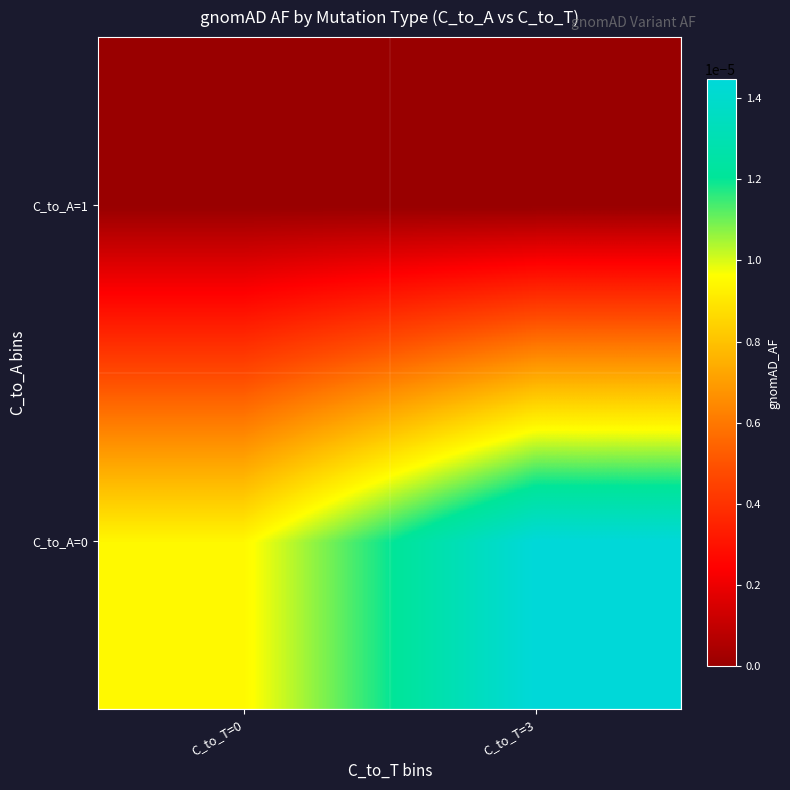

Between C_to_T=0 and C_to_T=3, which series saw the biggest shift?

C_to_A=0